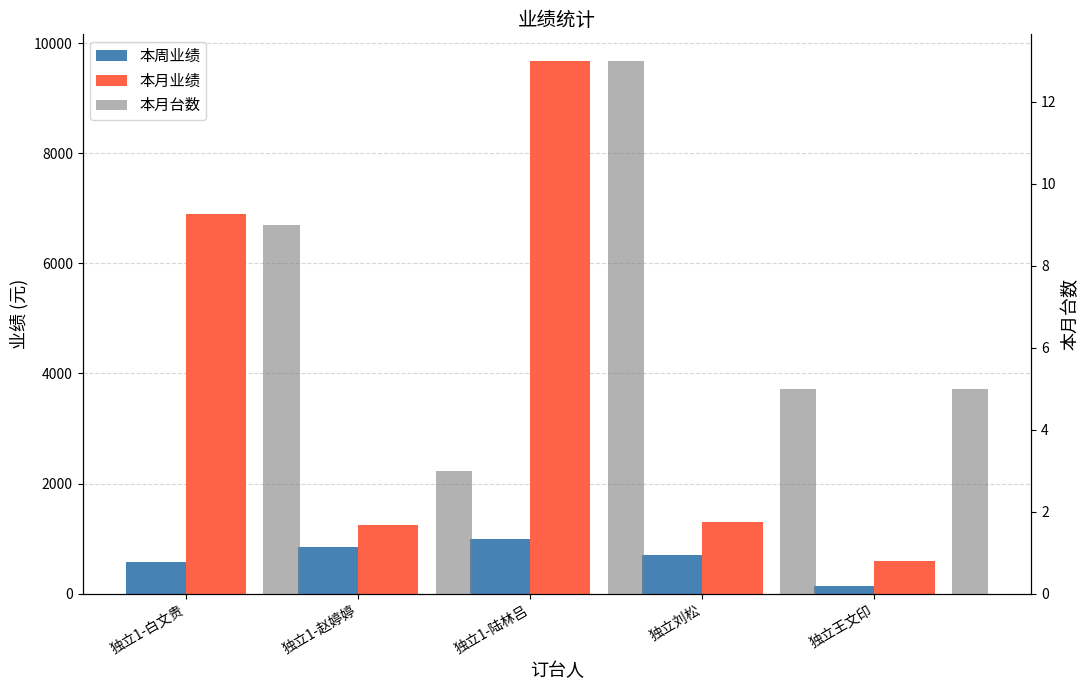

Rank the series by their average value, from highest to lowest.

本月业绩, 本周业绩, 本月台数